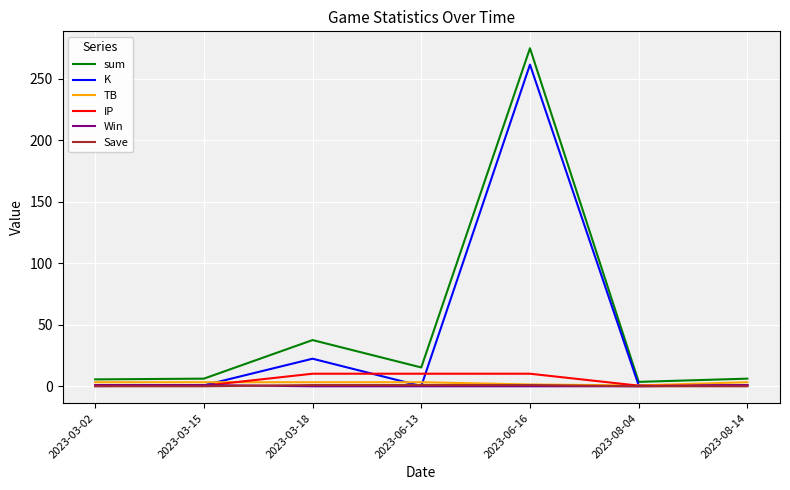

What is the difference between the Win values at 2023-08-14 and 2023-08-04?

1.0